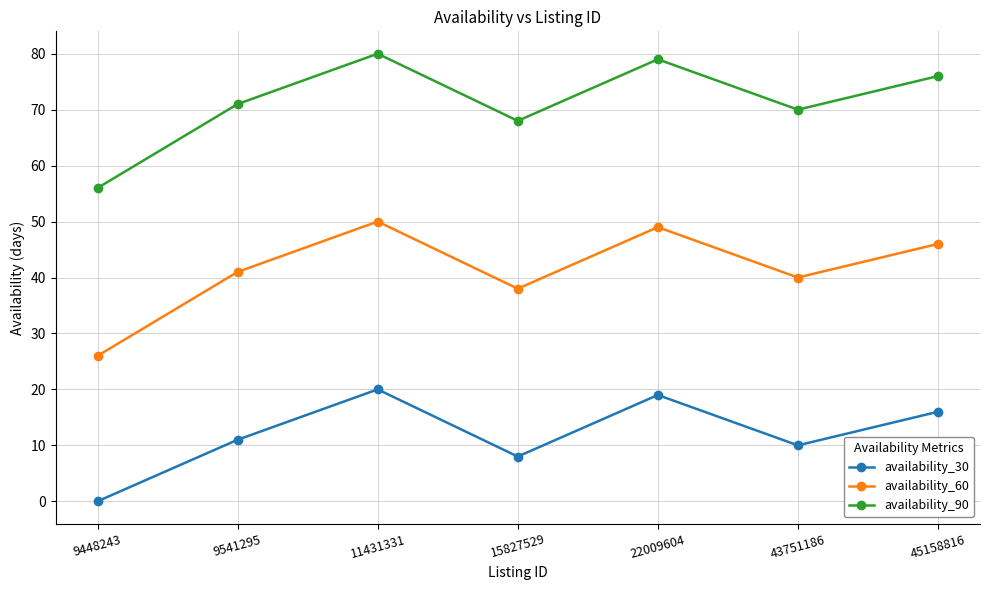

How many interior local peaks does the availability_90 series have?

2